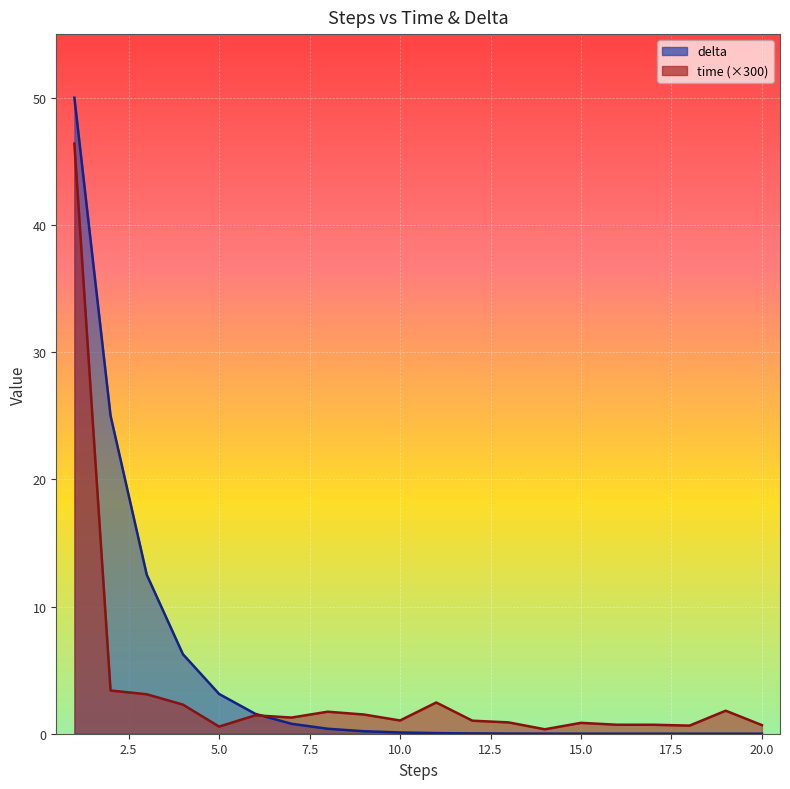

What is the difference between the maximum and minimum values in the delta series?

50.0